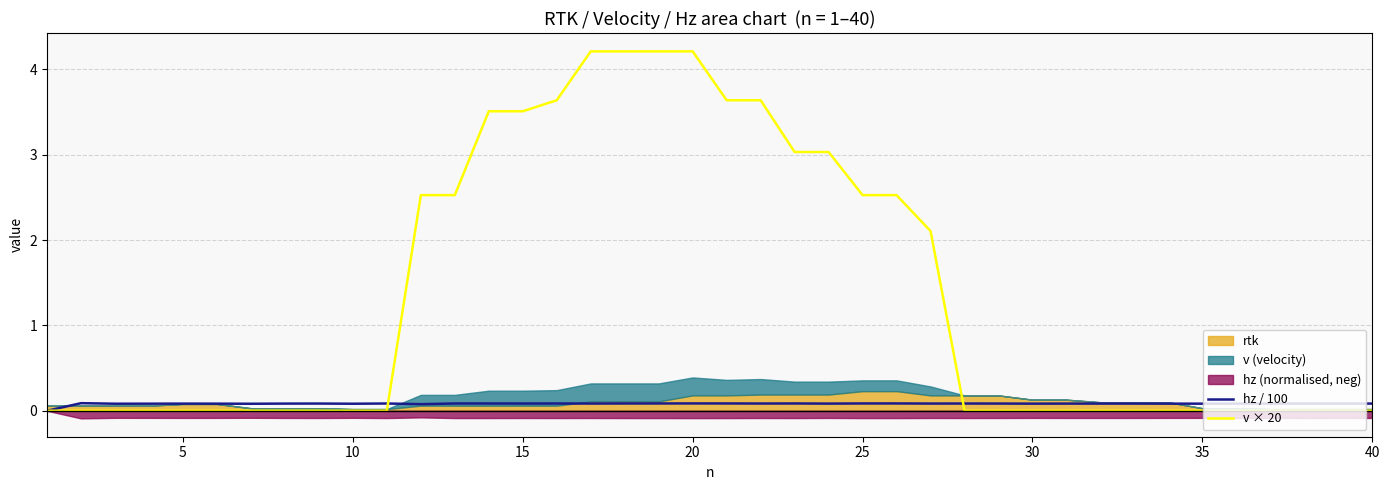

What is the sum of all v × 20 values?

53.1